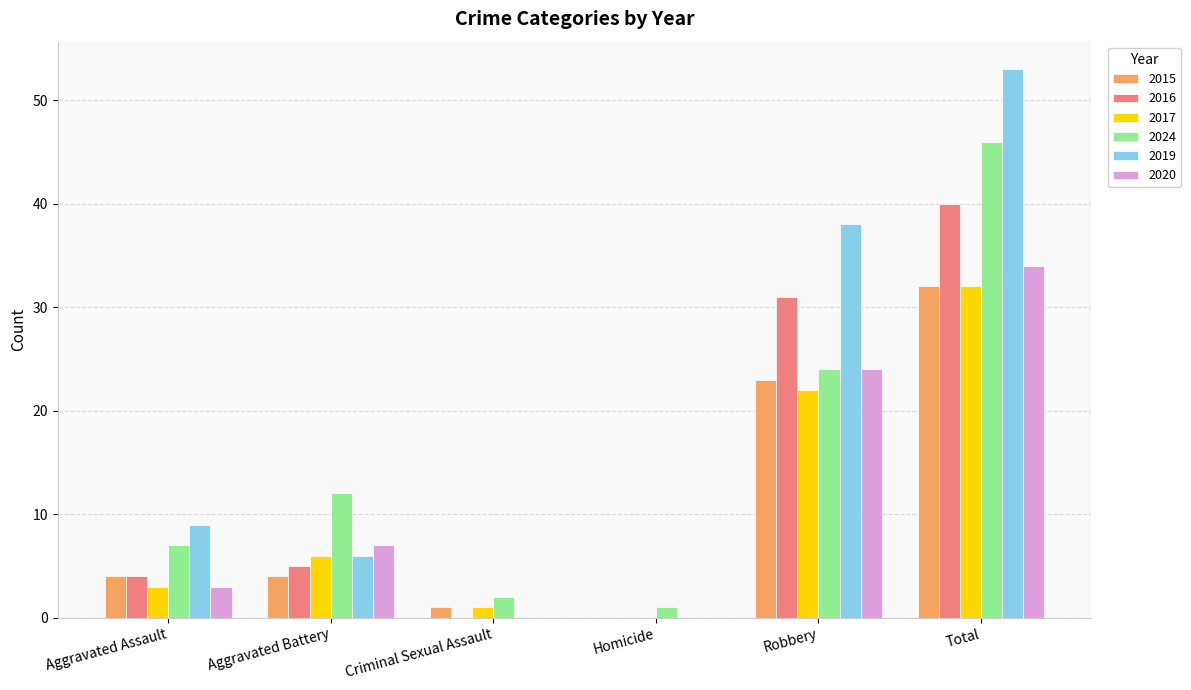

How many series are shown in this chart?

6